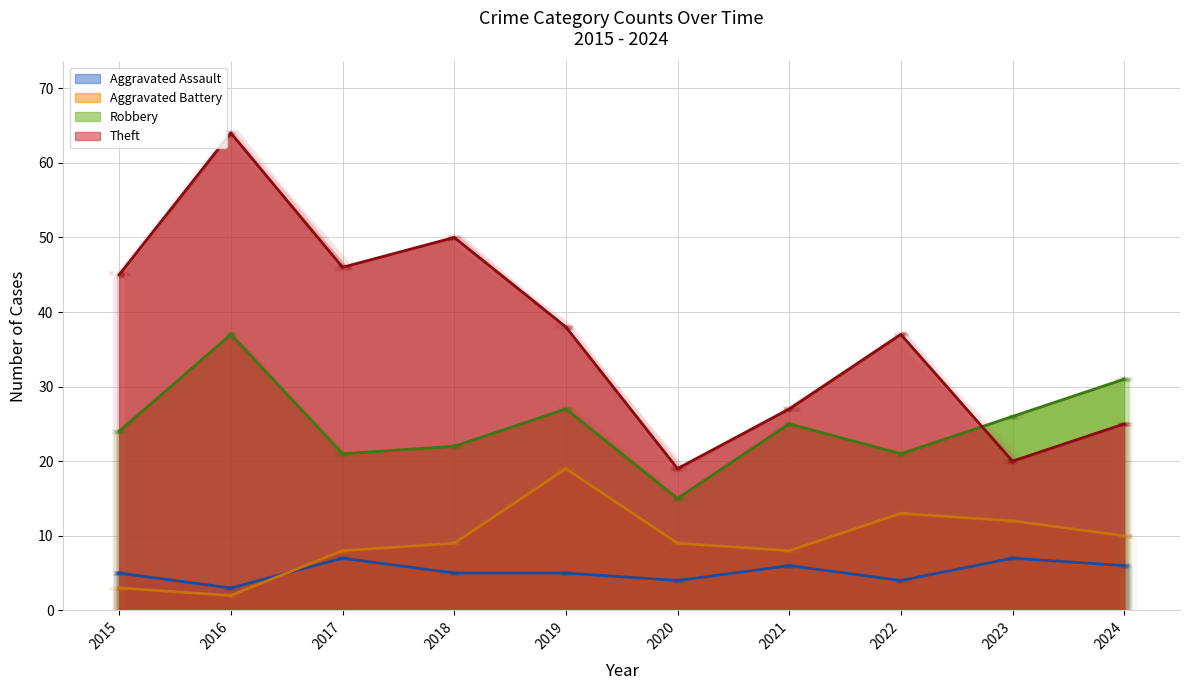

What is the difference between the Theft values at 2019 and 2020?

19